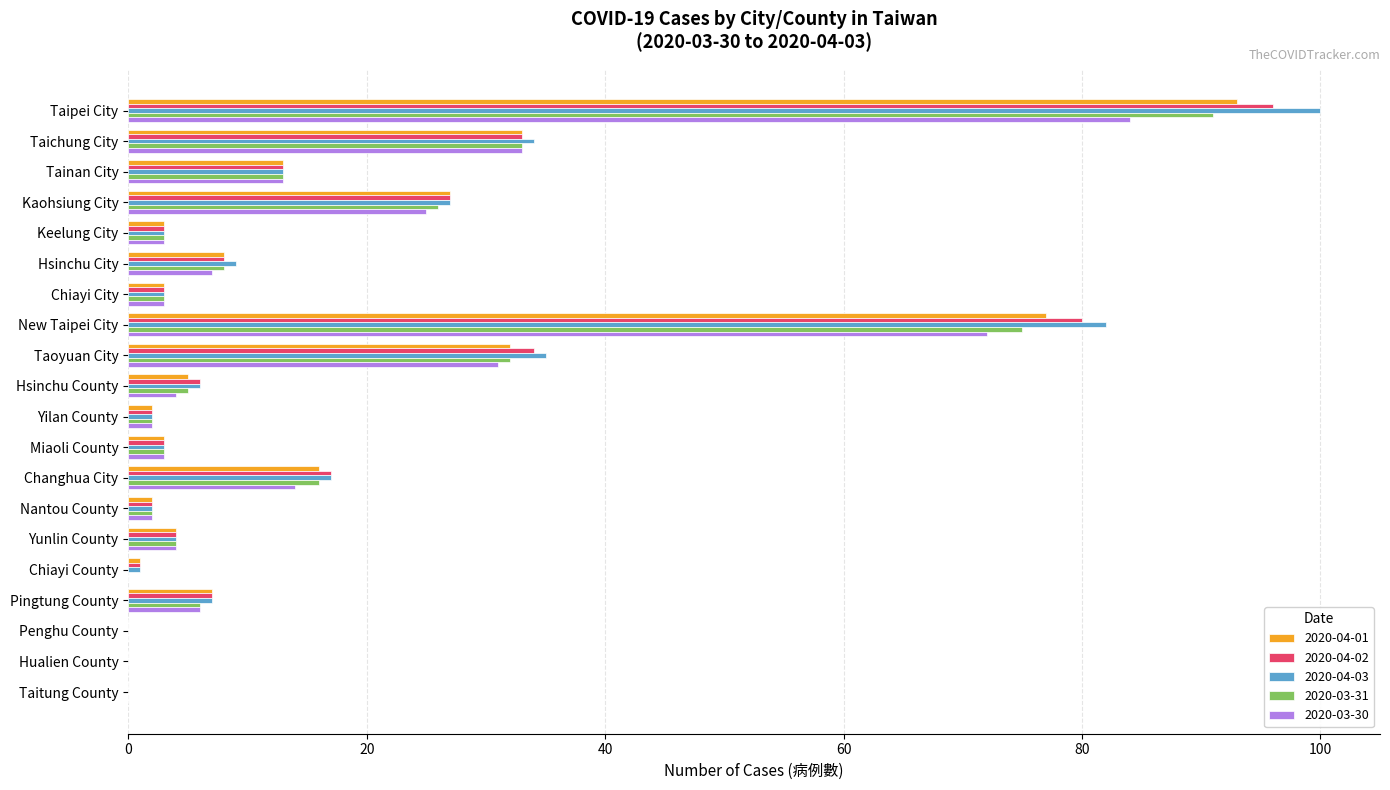

Which category has the highest value in the 2020-03-31 series?

Taipei City